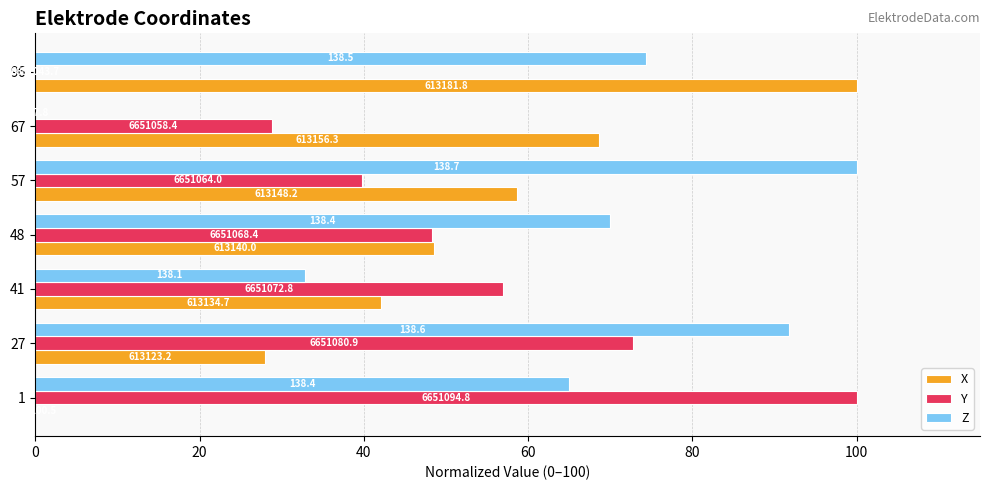

What are all the series names shown in the legend?

X, Y, Z